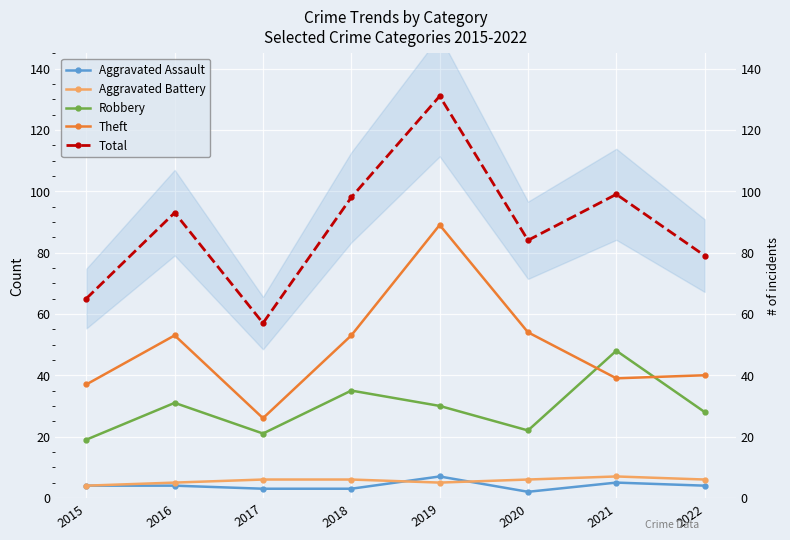

Reading left to right, extract all data points from this chart.

Aggravated Assault: 4	4	3	3	7	2	5	4
Aggravated Battery: 4	5	6	6	5	6	7	6
Robbery: 19	31	21	35	30	22	48	28
Theft: 37	53	26	53	89	54	39	40
Total: 65	93	57	98	131	84	99	79